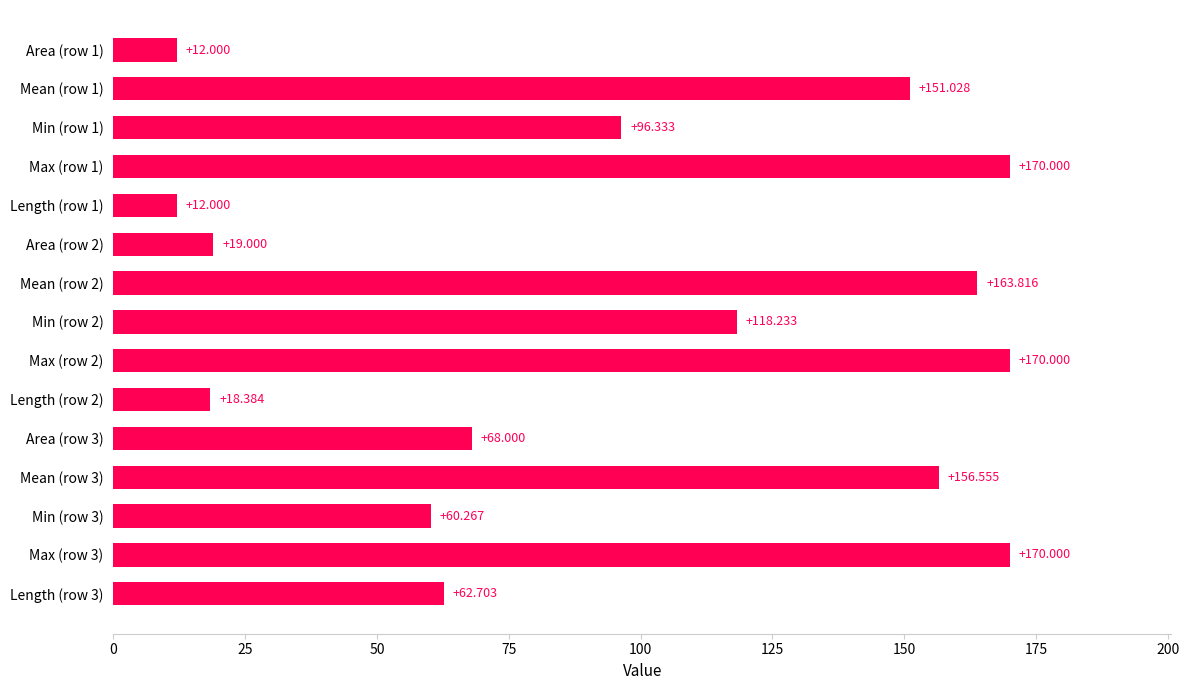

Does the chart contain any negative values?

No